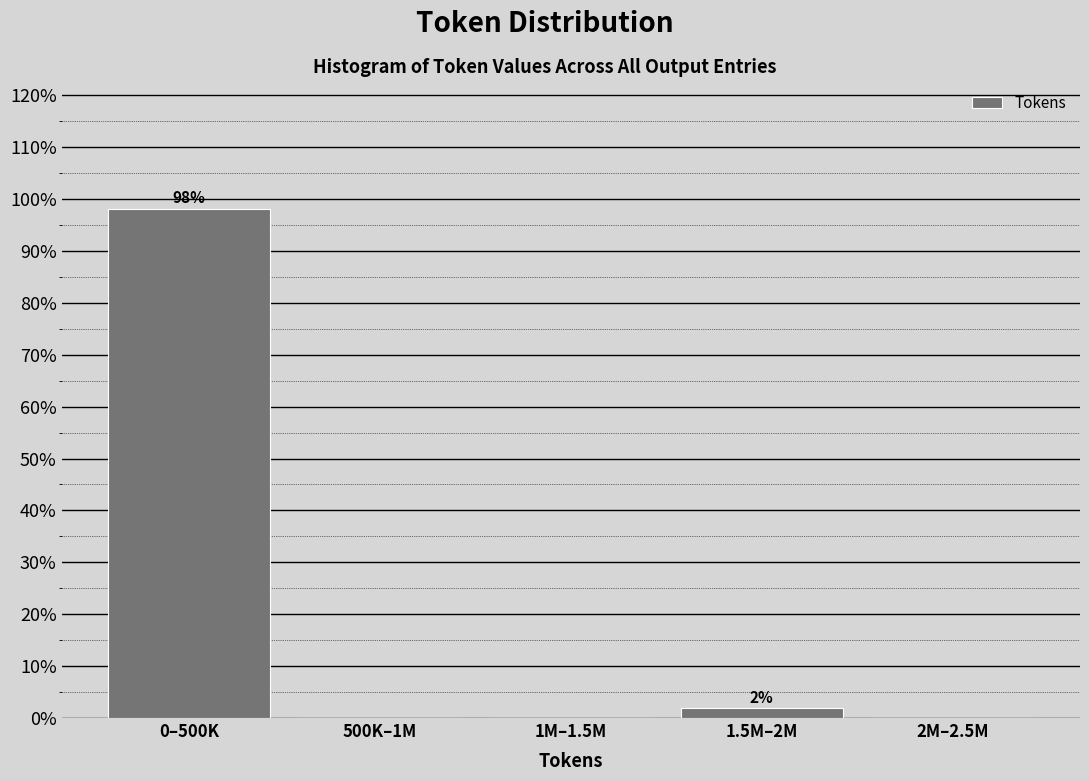

Reading left to right, transcribe all the data shown in this chart.

0–500K=98.1	500K–1M=0.0	1M–1.5M=0.0	1.5M–2M=1.9	2M–2.5M=0.0